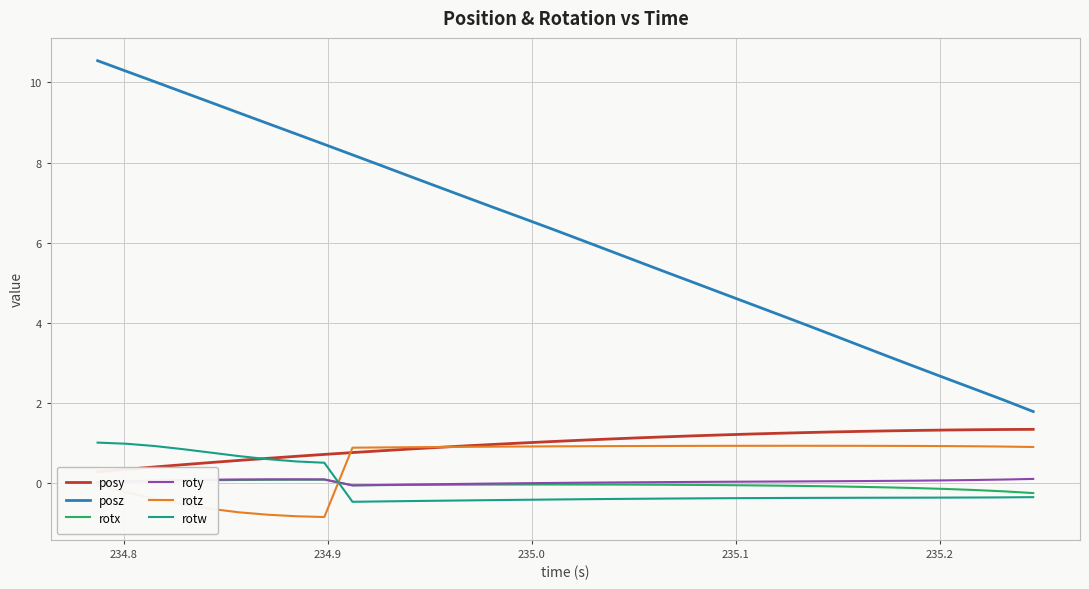

How many lines are shown in the chart?

6